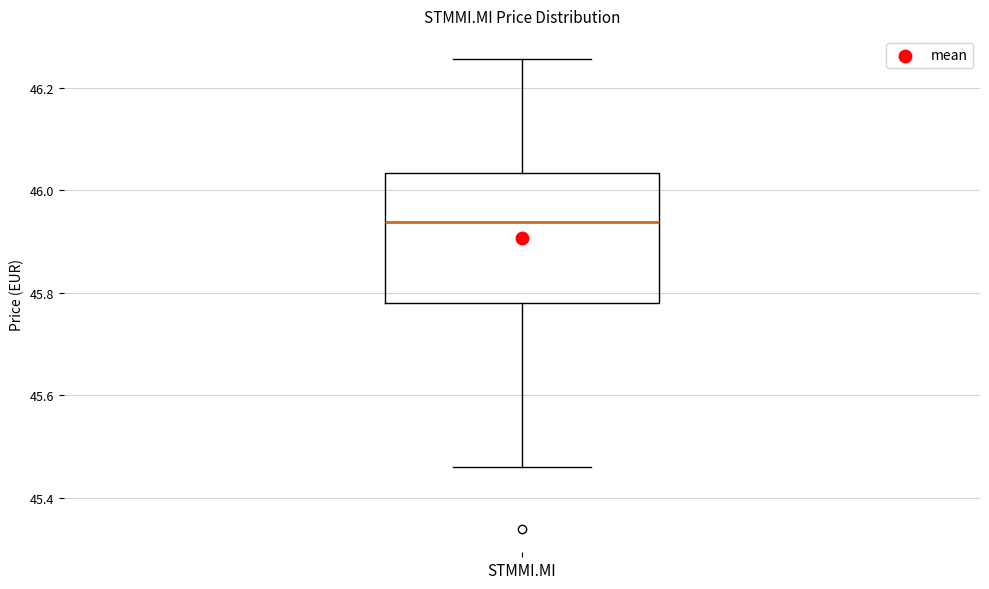

Read this box plot against the y-axis: the position of the median line, the range covered by the box, and the ends of both whiskers. The values are not printed on the chart, so give them approximately, as read against the axis.

median 45.94, box 45.78 to 46.04, whiskers 45.46 to 46.26